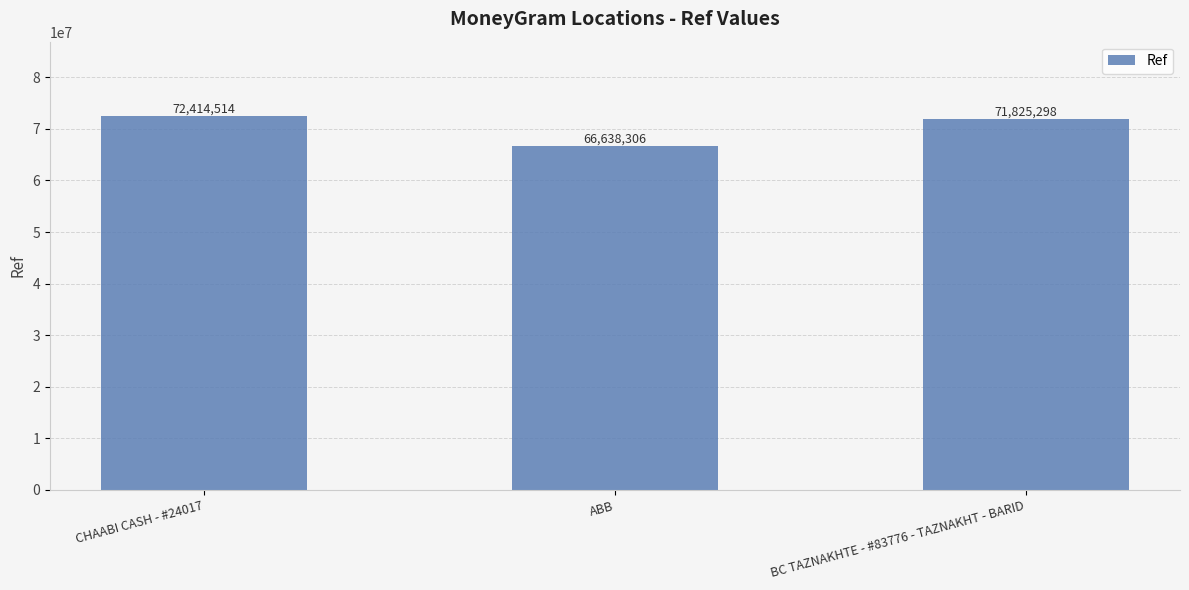

Reading left to right, transcribe all the data shown in this chart.

72414514	66638306	71825298